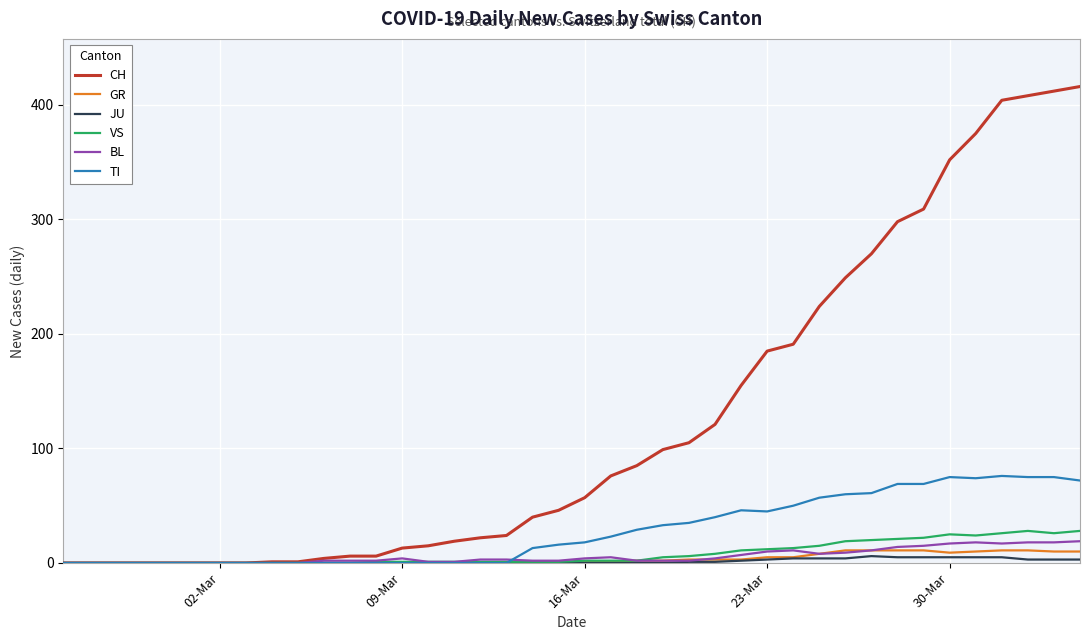

At how many categories does at least one series exceed 208?

11